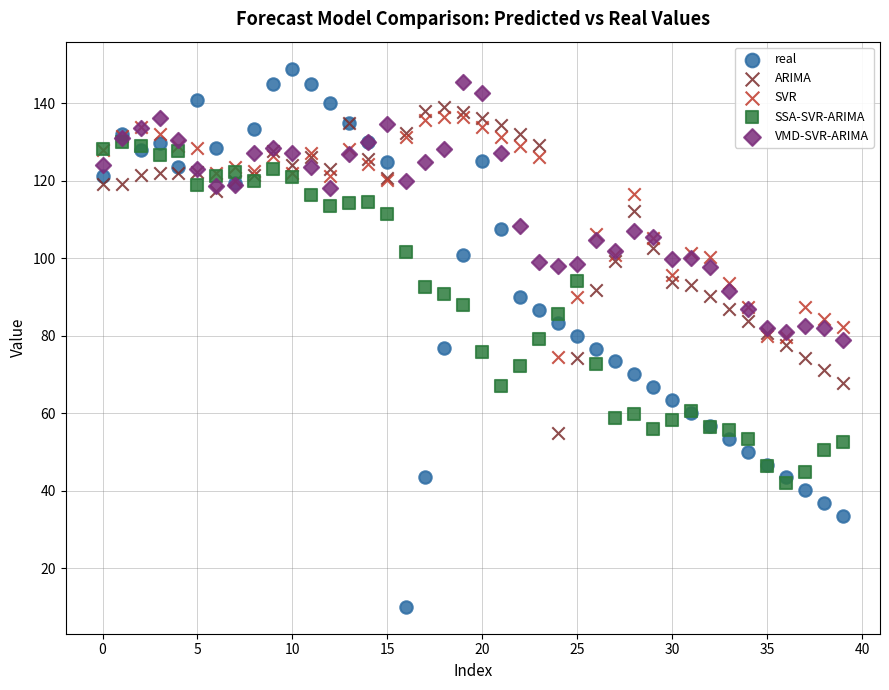

What are all the series names shown in the legend?

real, ARIMA, SVR, SSA-SVR-ARIMA, VMD-SVR-ARIMA